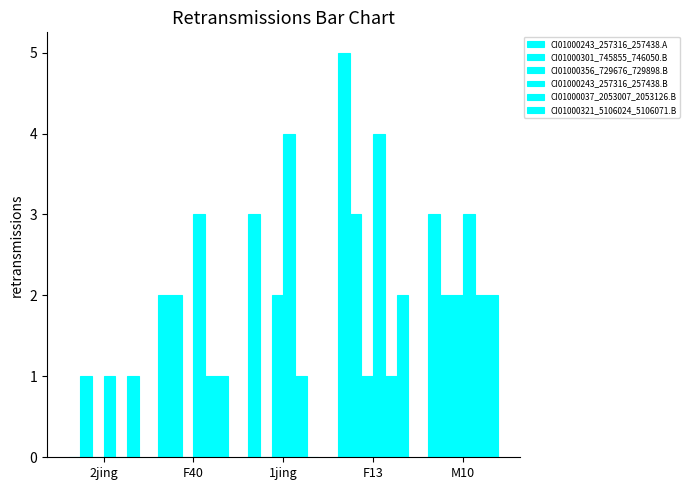

Are the bars horizontal?

No